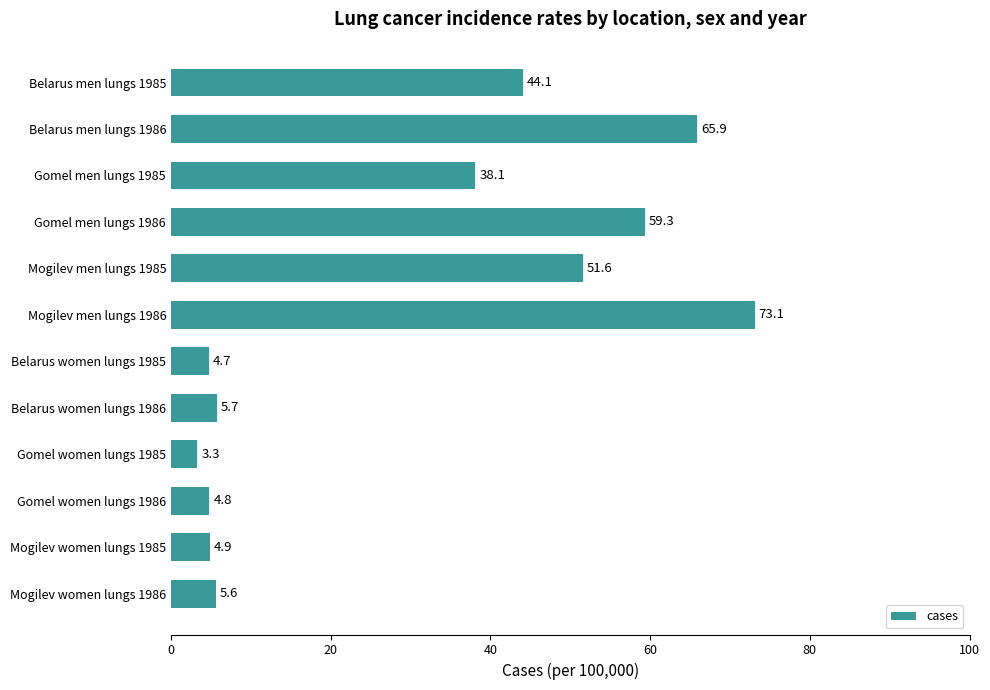

Is it true that the value at Gomel men lungs 1985 is 38.1?

True